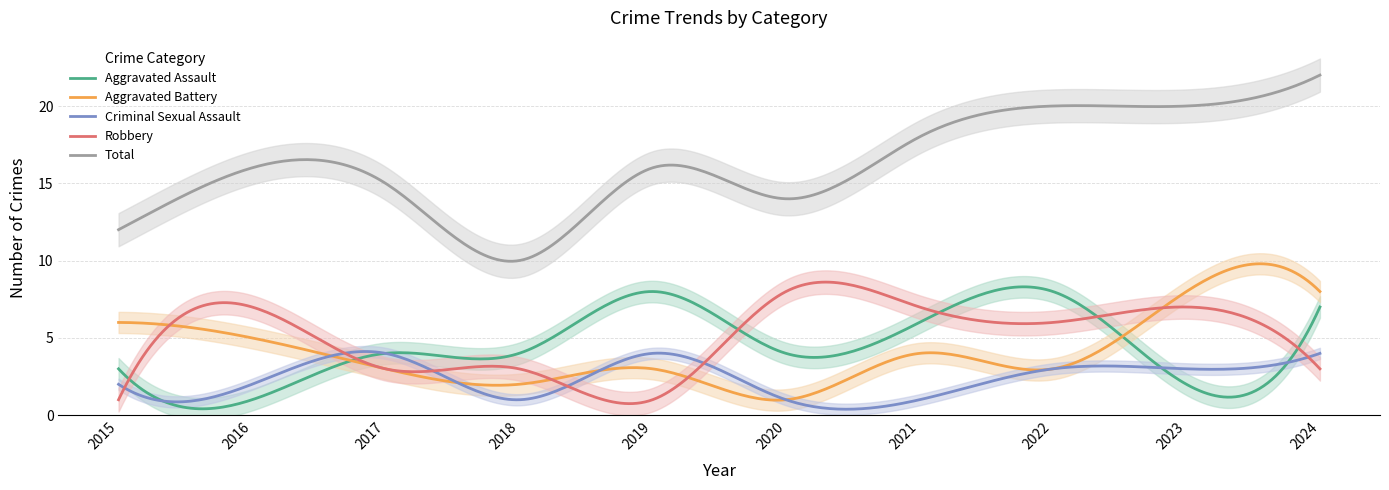

Reading left to right, extract all data points from this chart.

Aggravated Assault: 2015=3	2016=1	2017=4	2018=4	2019=8	2020=4	2021=6	2022=8	2023=2	2024=7
Aggravated Battery: 2015=6	2016=5	2017=3	2018=2	2019=3	2020=1	2021=4	2022=3	2023=8	2024=8
Criminal Sexual Assault: 2015=2	2016=2	2017=4	2018=1	2019=4	2020=1	2021=1	2022=3	2023=3	2024=4
Robbery: 2015=1	2016=7	2017=3	2018=3	2019=1	2020=8	2021=7	2022=6	2023=7	2024=3
Total: 2015=12	2016=16	2017=15	2018=10	2019=16	2020=14	2021=18	2022=20	2023=20	2024=22